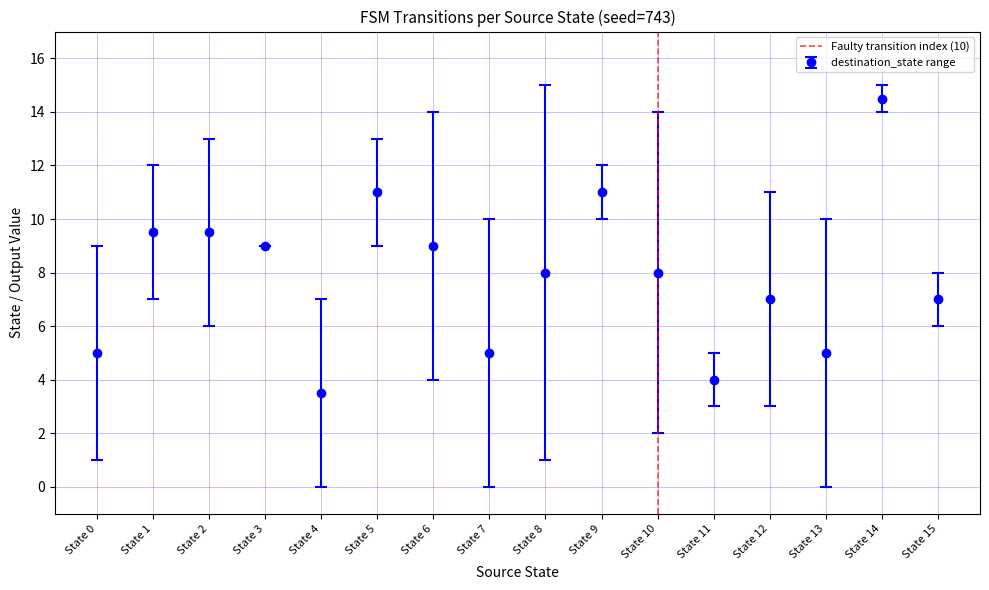

True or false: destination_state range has more than 0 interior local peaks.

True